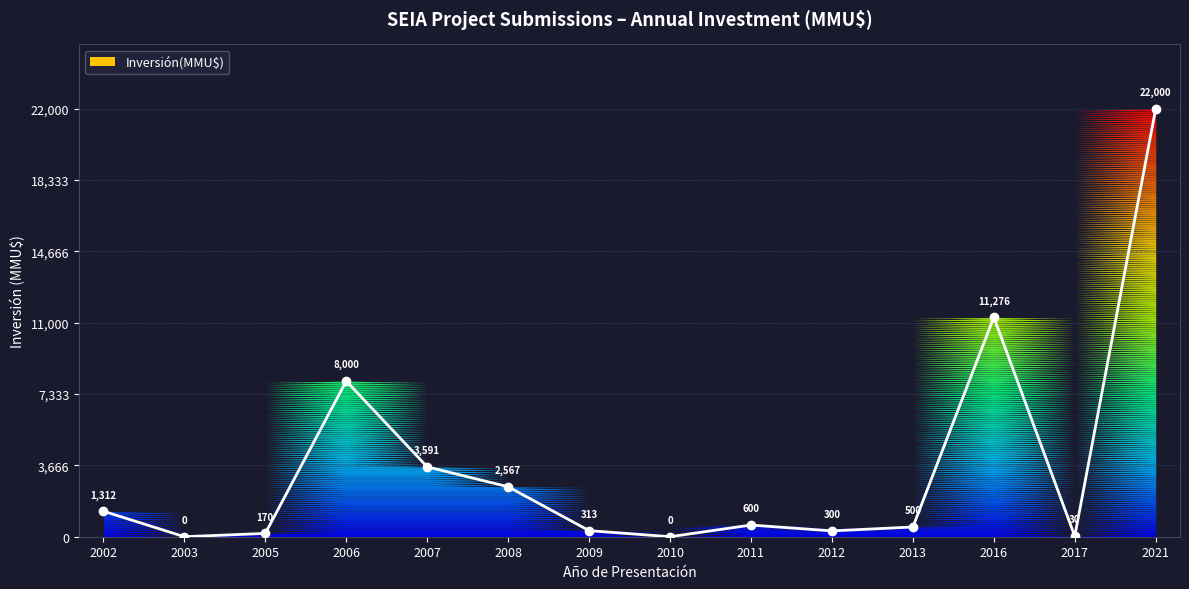

What is the sum of the values at 2012 and 2013?

800